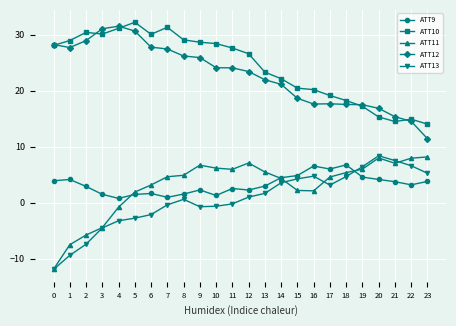

What is the value of the ATT9 point at the 5th from the left?

0.8